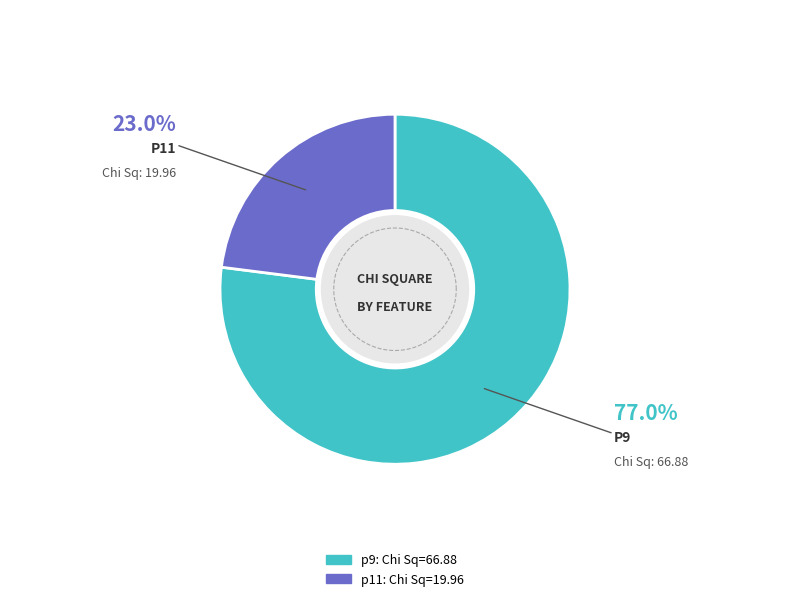

To the nearest percent, what is the difference between the largest and smallest slice percentages?

54%